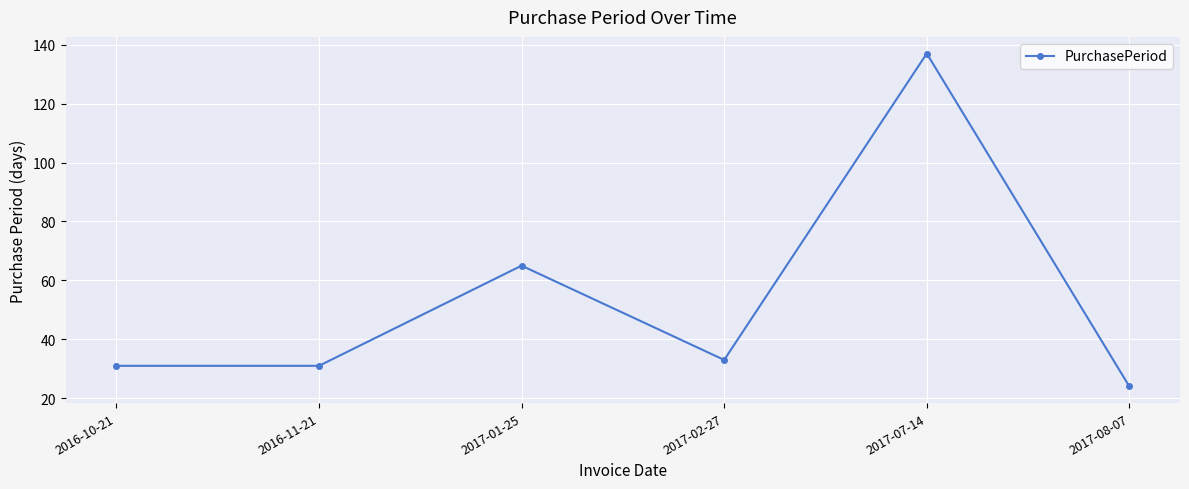

Which category has the highest value across all series?

2017-07-14